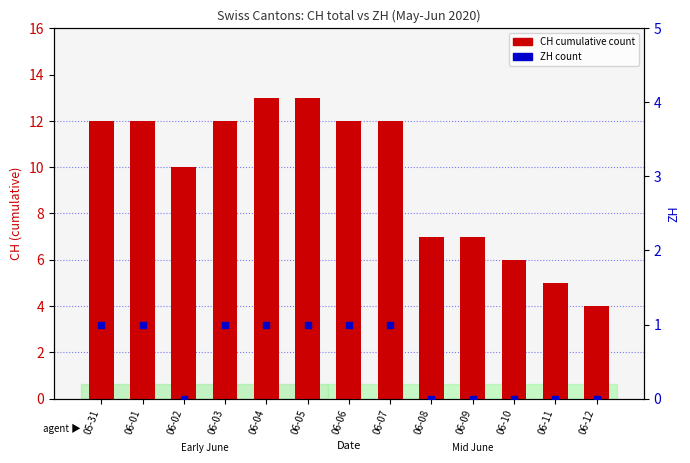

Which series reaches the maximum Y coordinate?

CH cumulative cases